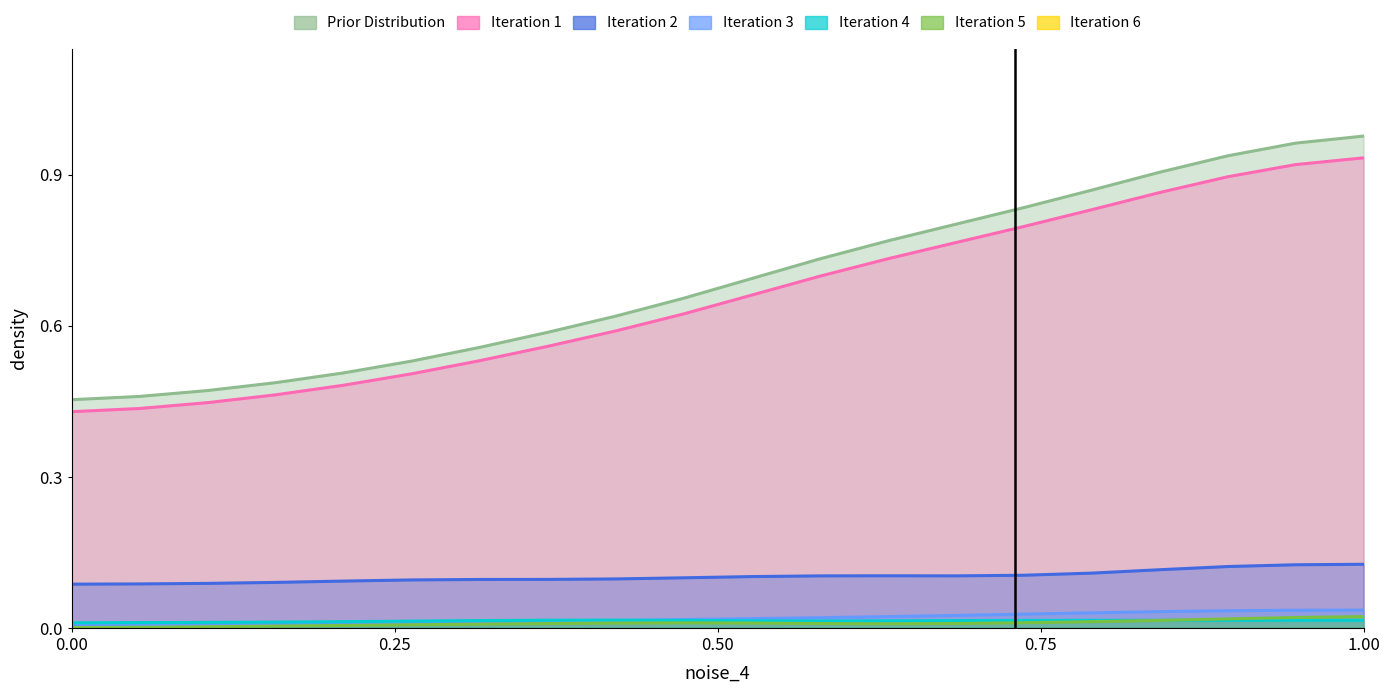

How many lines are shown in the chart?

6